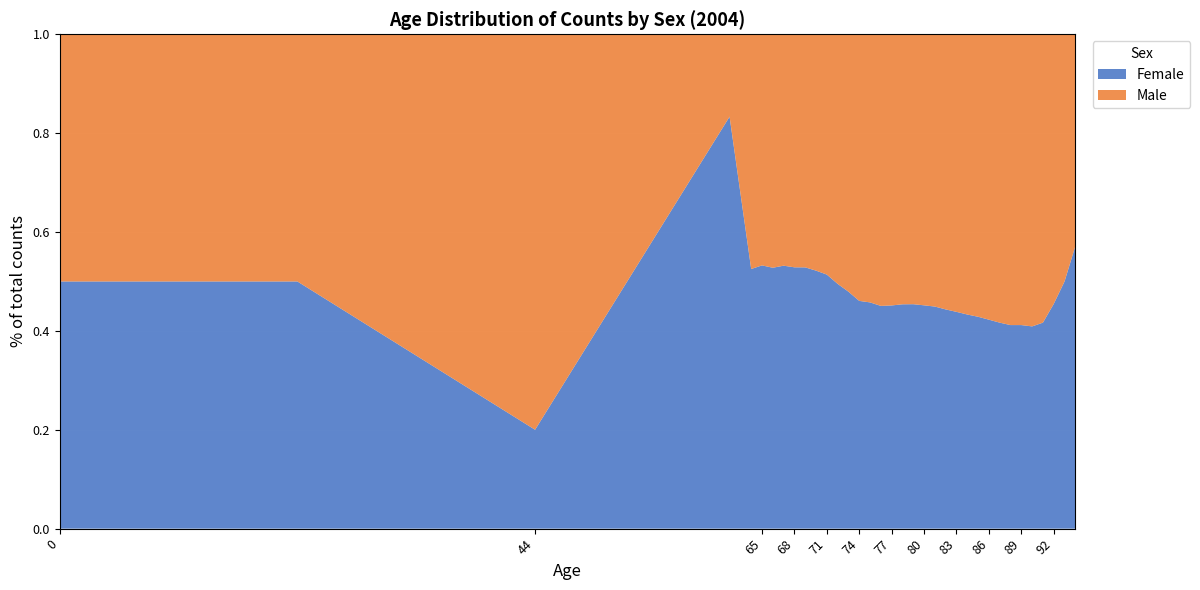

Reading left to right, list all the values displayed in this chart.

Female: 0=1	20=1	22=1	44=1	62=5	64=36385	65=35165	66=32663	67=32545	68=30309	69=29835	70=28180	71=26417	72=25191	73=24492	74=22981	75=21143	76=19711	77=17835	78=16200	79=14800	80=13100	81=11500	82=9800	83=8200	84=6800	85=5400	86=4100	87=3000	88=2100	89=1400	90=900	91=500	92=250	93=100	94=40
Male: 0=1	20=1	22=1	44=4	62=1	64=32894	65=30872	66=29232	67=28641	68=27028	69=26620	70=25815	71=24987	72=25684	73=26605	74=26904	75=25058	76=24037	77=21669	78=19500	79=17800	80=15900	81=14100	82=12300	83=10500	84=8900	85=7200	86=5600	87=4200	88=3000	89=2000	90=1300	91=700	92=300	93=100	94=30